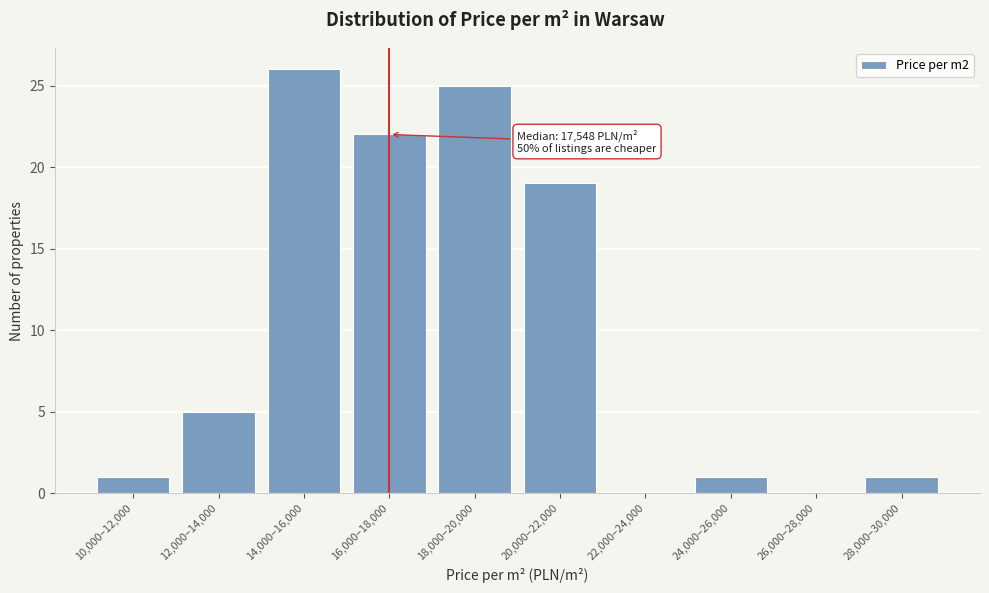

Reading left to right, list all the values displayed in this chart.

10,000–12,000=1	12,000–14,000=5	14,000–16,000=26	16,000–18,000=22	18,000–20,000=25	20,000–22,000=19	22,000–24,000=0	24,000–26,000=1	26,000–28,000=0	28,000–30,000=1